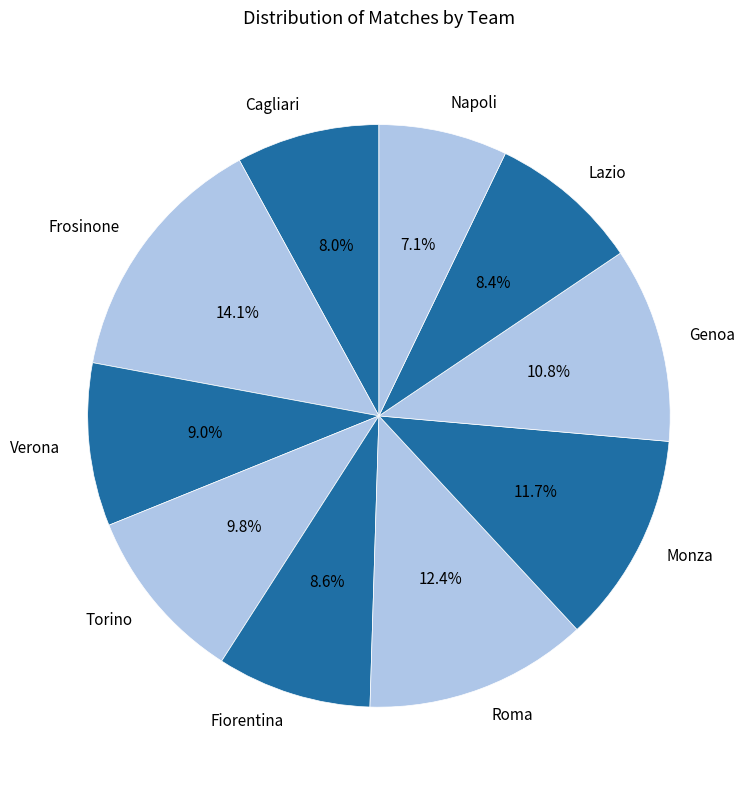

To the nearest percent, what percentage of the pie is Frosinone?

14%